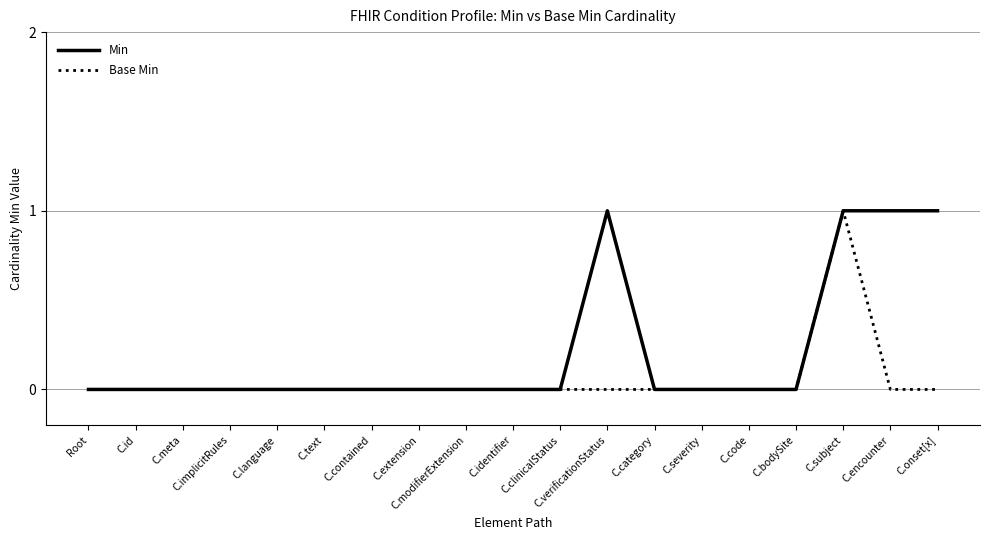

What position from the left is Root?

1